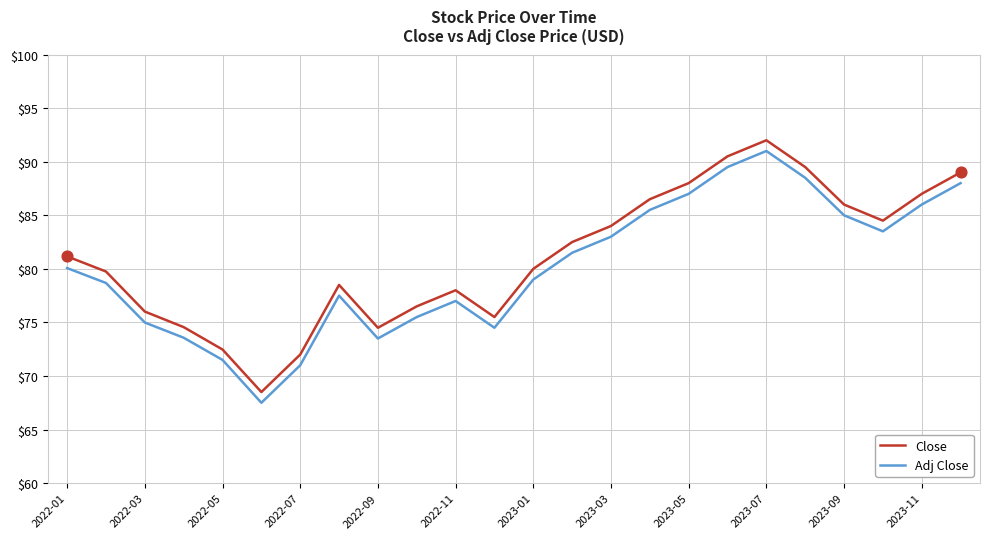

What is the lowest value of the Close series?

68.5